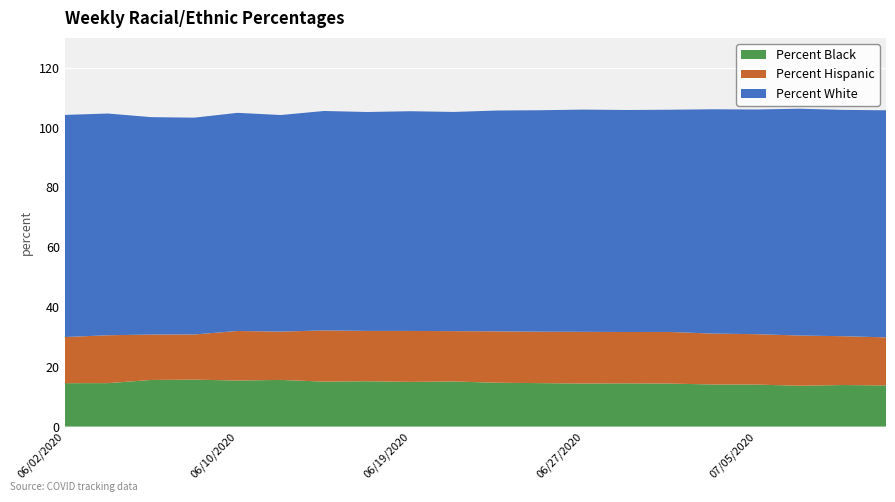

Reading left to right, list all the values displayed in this chart.

Percent Black: 14.5	14.5	15.6	15.7	15.4	15.6	15.0	15.2	14.9	15.1	14.6	14.5	14.4	14.4	14.4	14.1	14.0	13.6	13.9	13.8
Percent Hispanic: 15.4	16.0	15.2	15.1	16.6	16.2	17.1	16.8	17.1	16.8	17.2	17.2	17.3	17.2	17.3	17.0	16.9	16.8	16.3	16.1
Percent White: 74.3	74.2	72.7	72.5	73.0	72.5	73.4	73.2	73.5	73.3	73.9	74.1	74.3	74.3	74.3	75.0	75.2	75.9	75.7	76.0